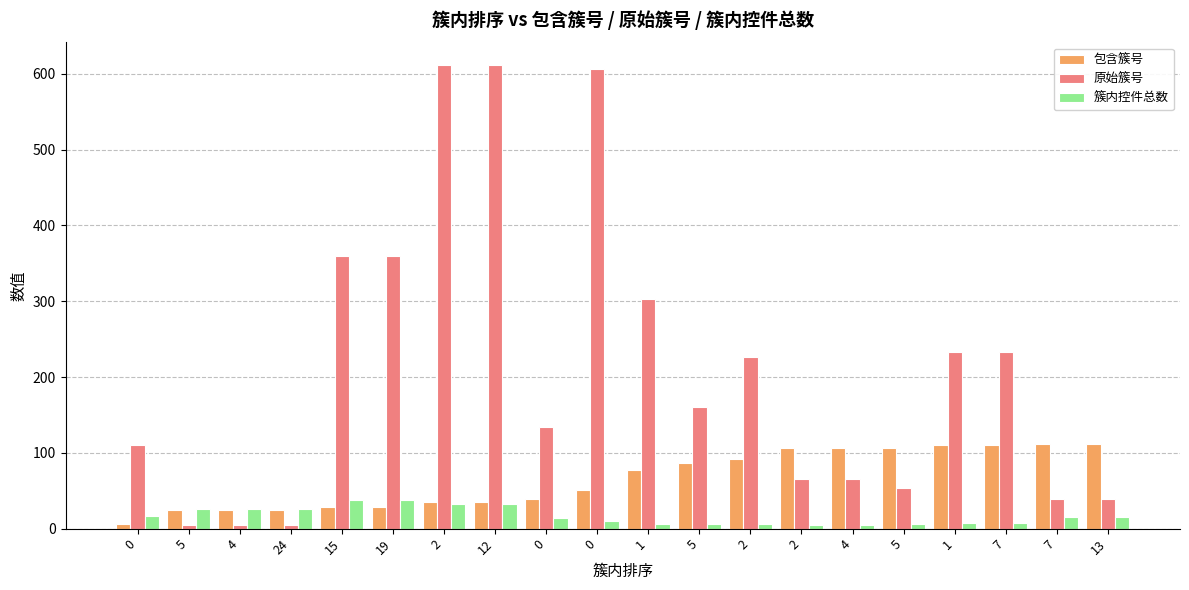

How many groups of bars are there?

20